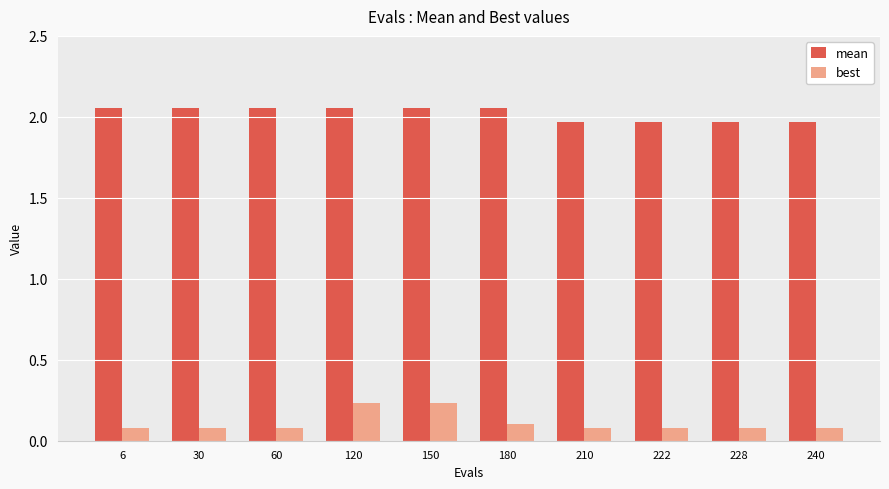

Rank the series by their average value, from lowest to highest.

best, mean